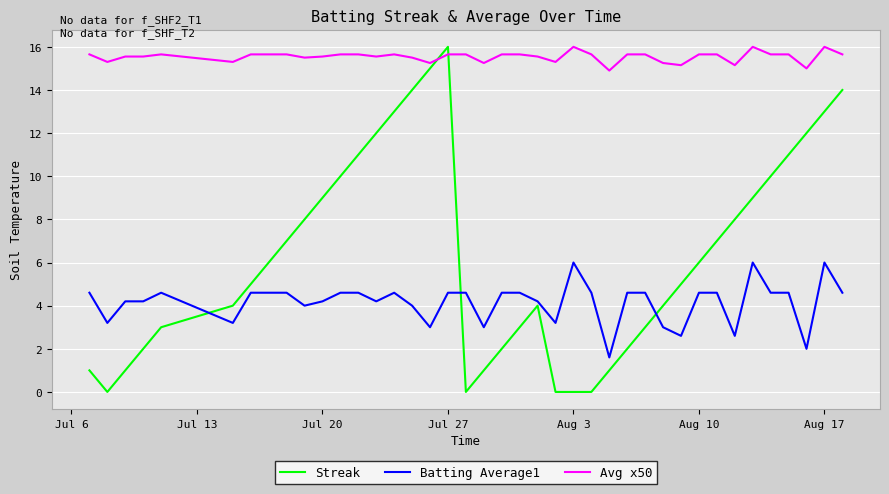

What is the greatest value displayed?

16.0